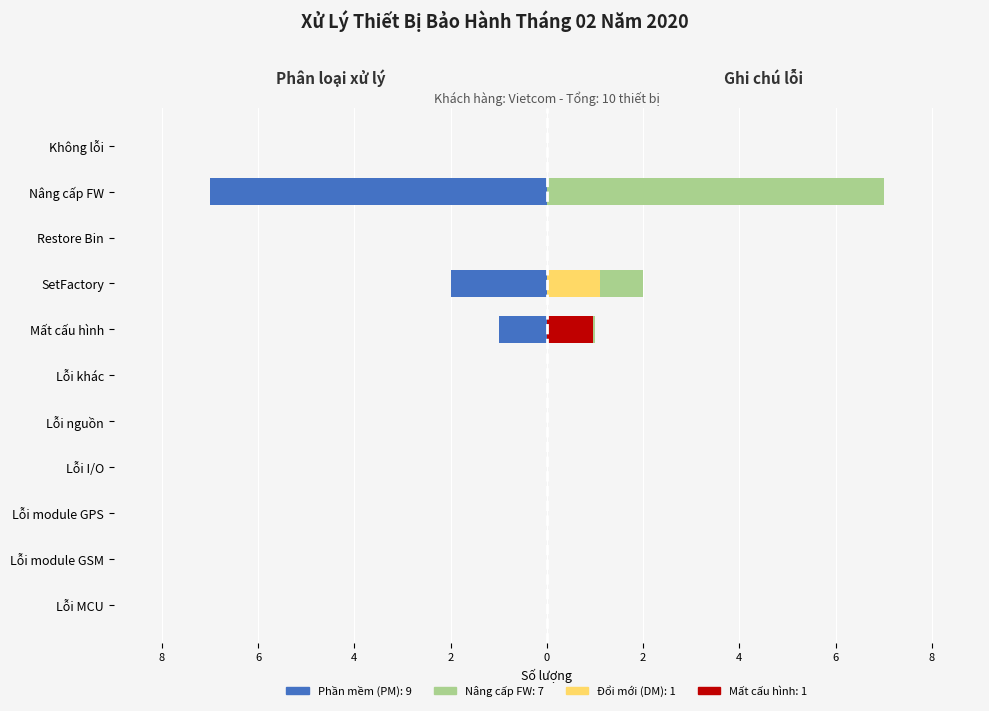

How many negative values does the Phần mềm (PM) series have?

3